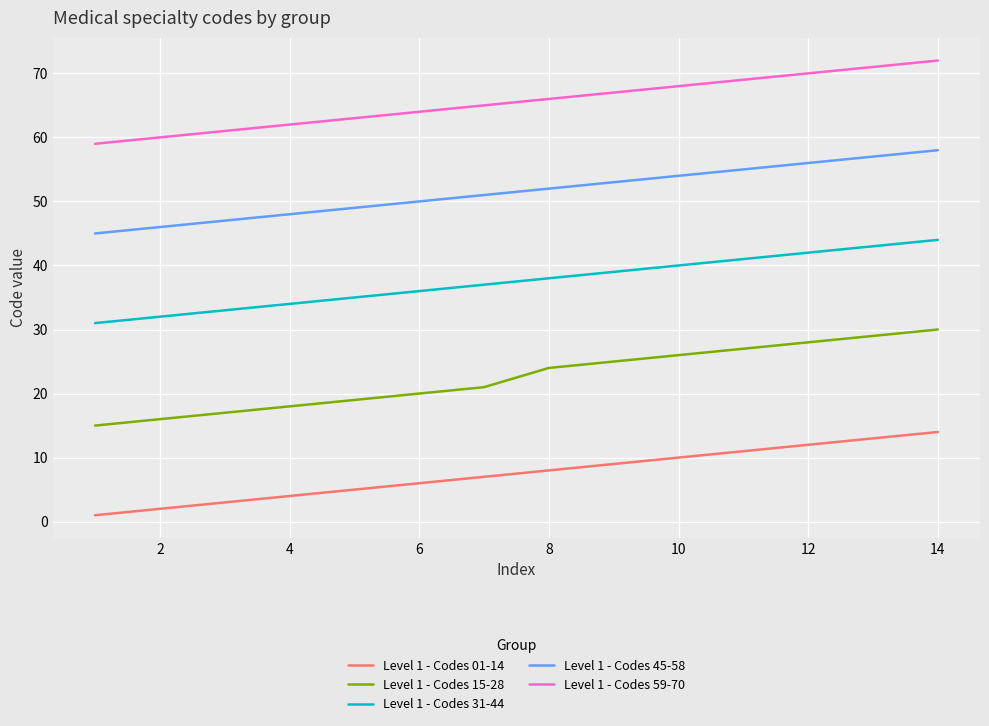

Reading left to right, extract all data points from this chart.

Level 1 - Codes 01-14: 1	2	3	4	5	6	7	8	9	10	11	12	13	14
Level 1 - Codes 15-28: 15	16	17	18	19	20	21	24	25	26	27	28	29	30
Level 1 - Codes 31-44: 31	32	33	34	35	36	37	38	39	40	41	42	43	44
Level 1 - Codes 45-58: 45	46	47	48	49	50	51	52	53	54	55	56	57	58
Level 1 - Codes 59-70: 59	60	61	62	63	64	65	66	67	68	69	70	71	72